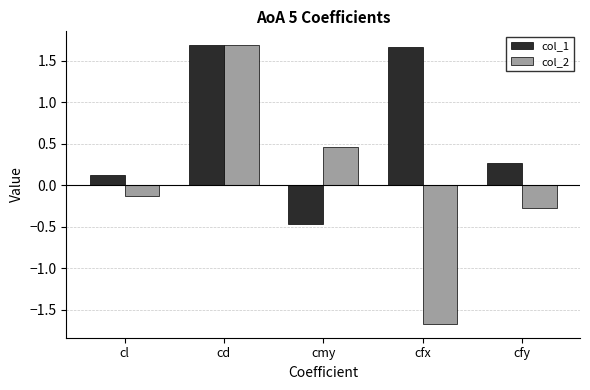

What is the difference between the col_2 values at cmy and cd?

1.2